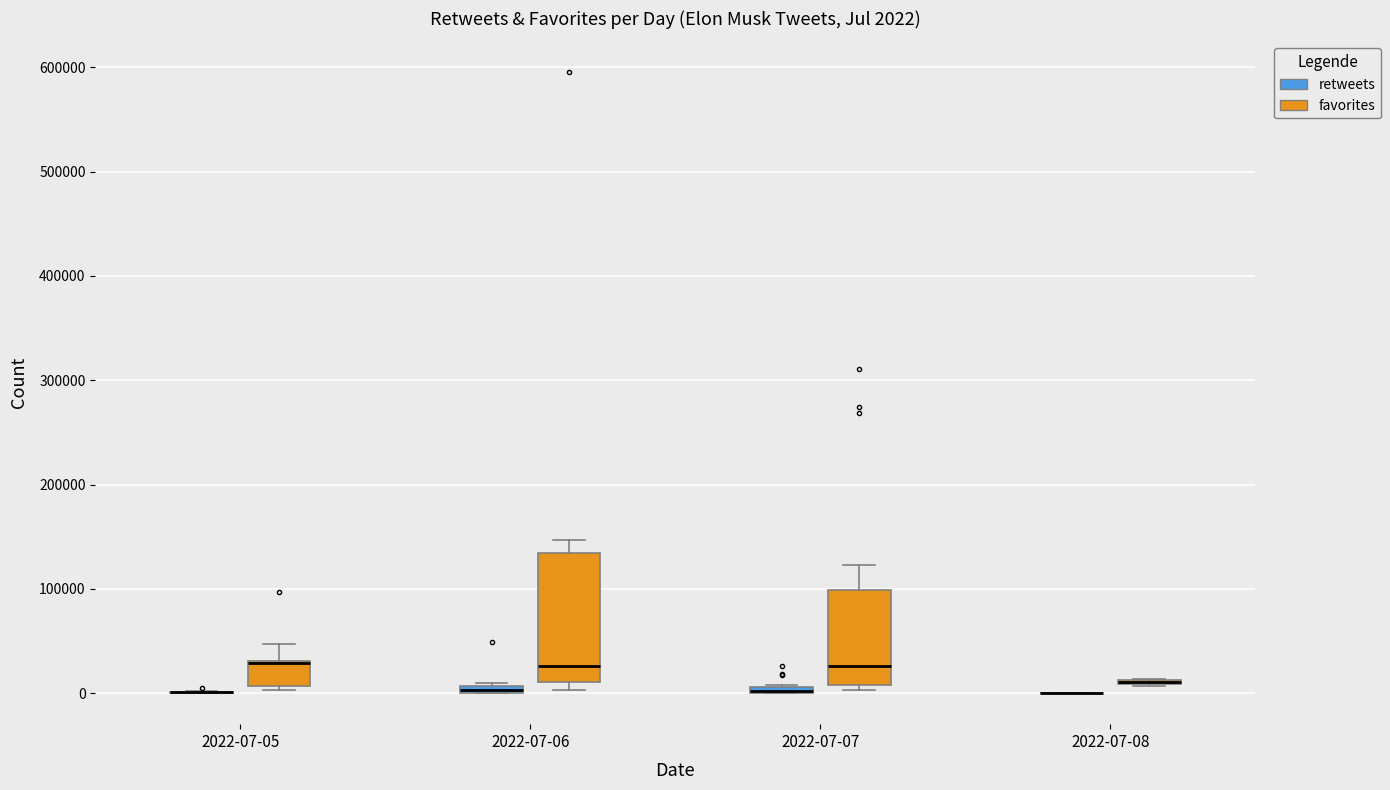

Which box is the tallest, from its lower edge to its upper edge?

2022-07-06 (favorites)